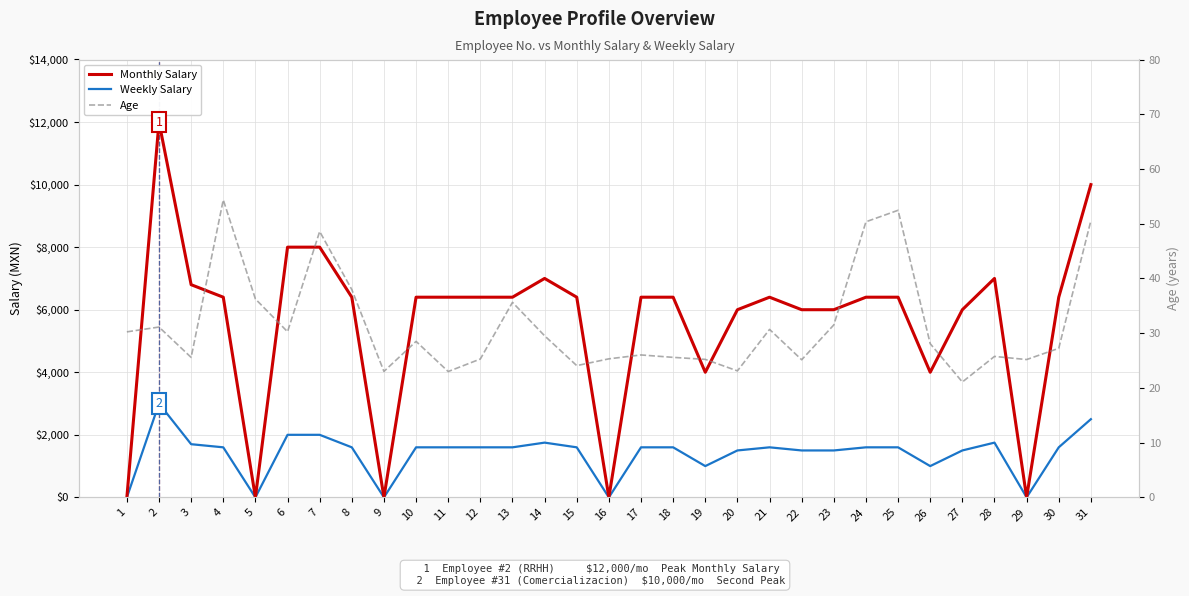

What is the value of the Weekly Salary point at the 24th from the left?

1600.0